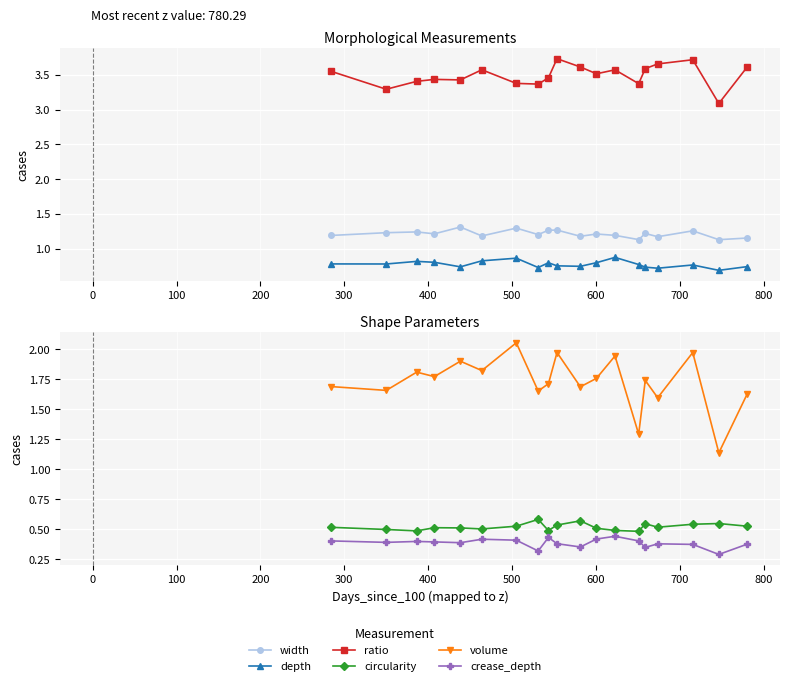

What is the sum of all circularity values?

9.9